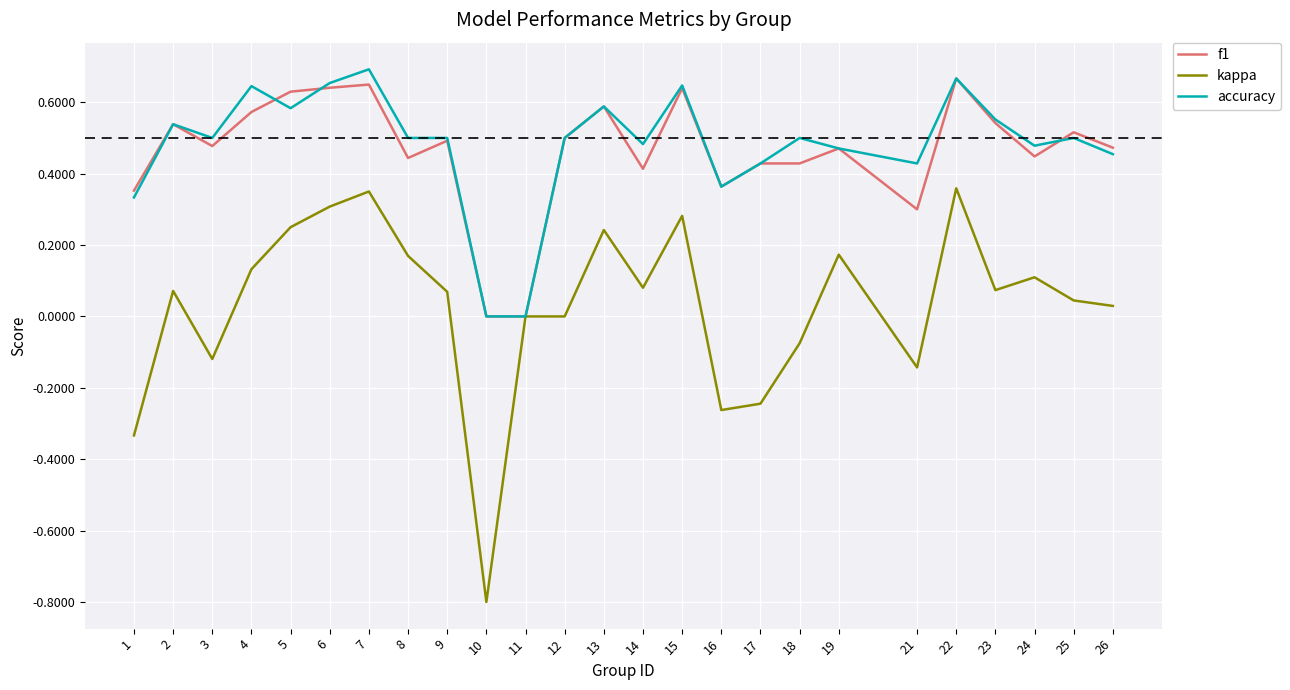

What is the sum of all accuracy values?

12.0